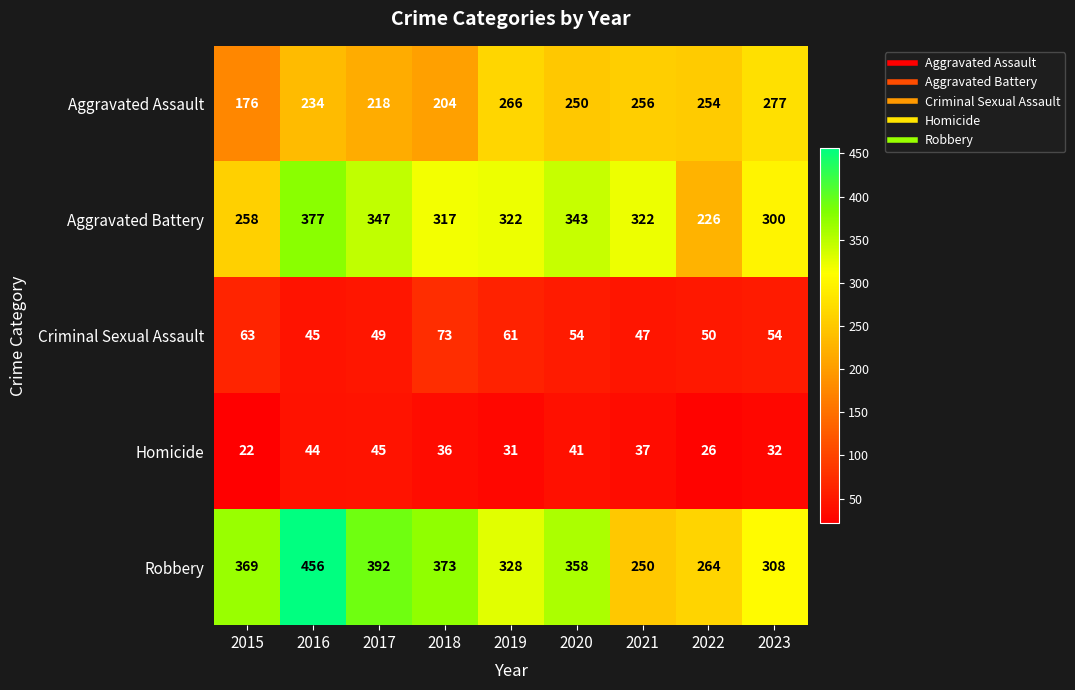

At which label is Aggravated Battery closest to 301?

2023